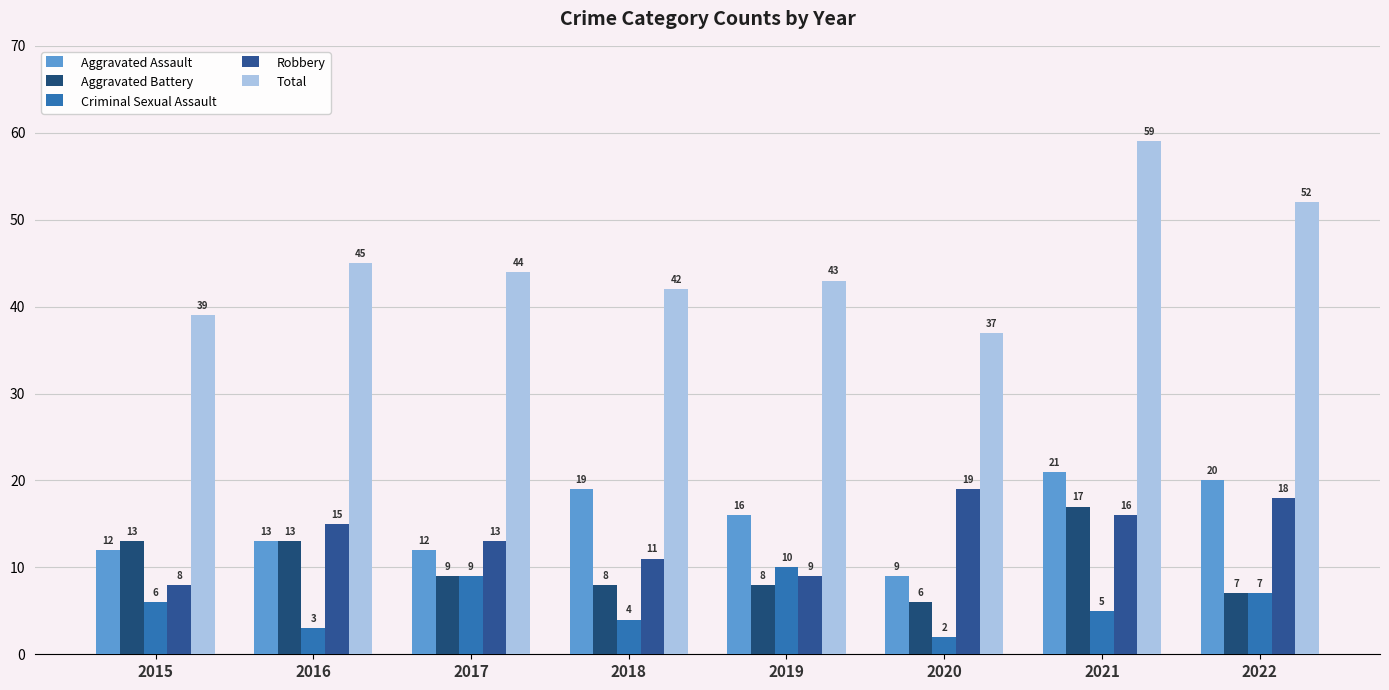

What is the minimum value shown in the chart?

2